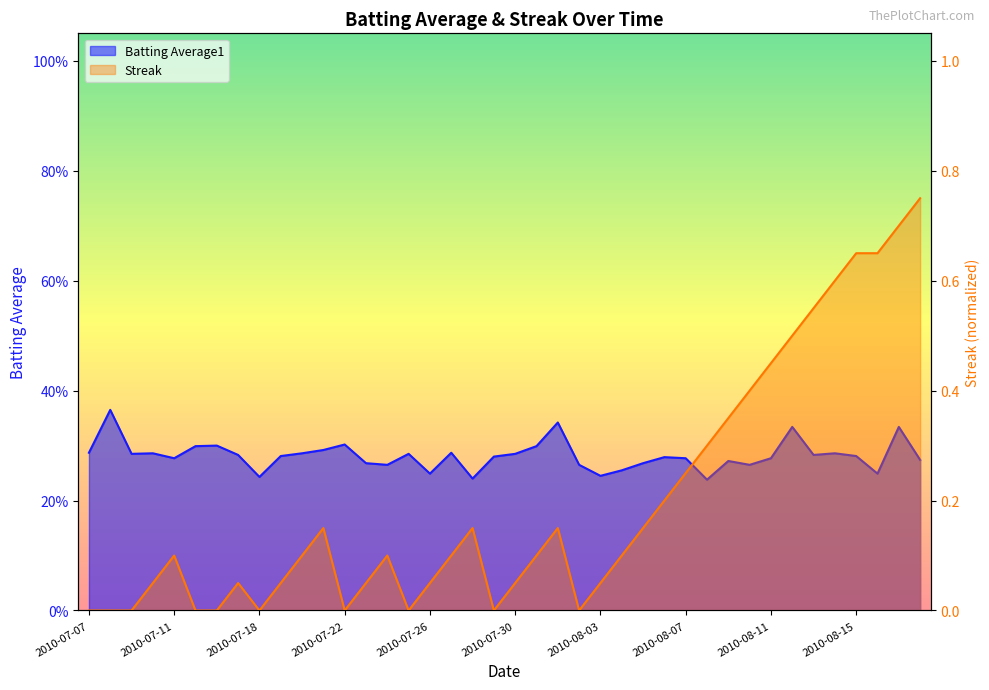

In Streak, how many points are higher than both neighbors (excluding endpoints)?

6